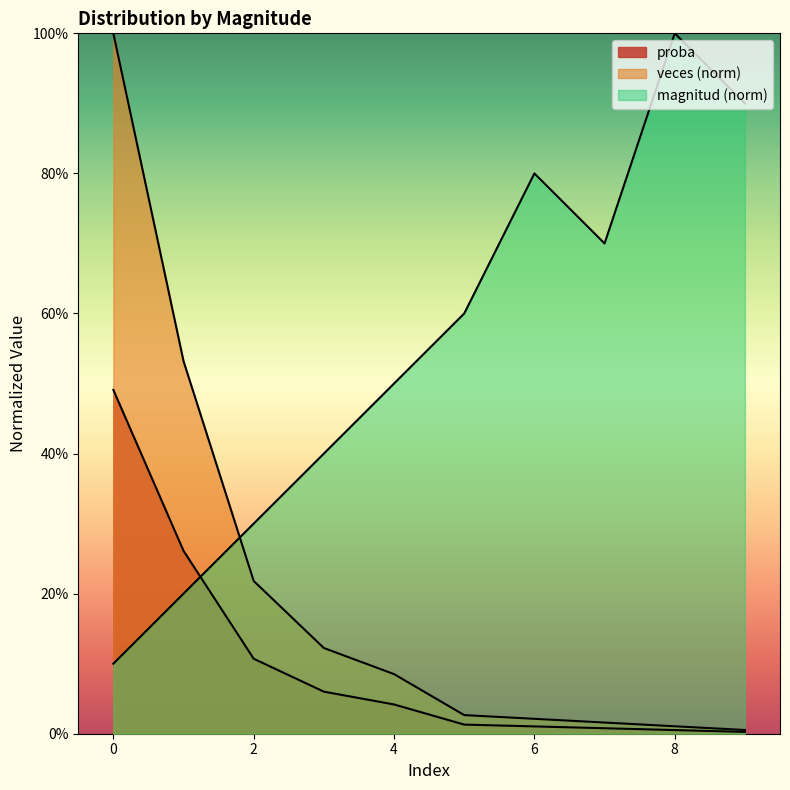

Which has a higher value, 6 or 3?

6